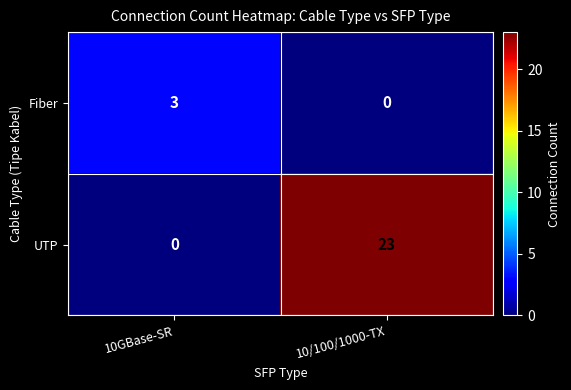

Is it true that Fiber equals 1 at 10/100/1000-TX?

False